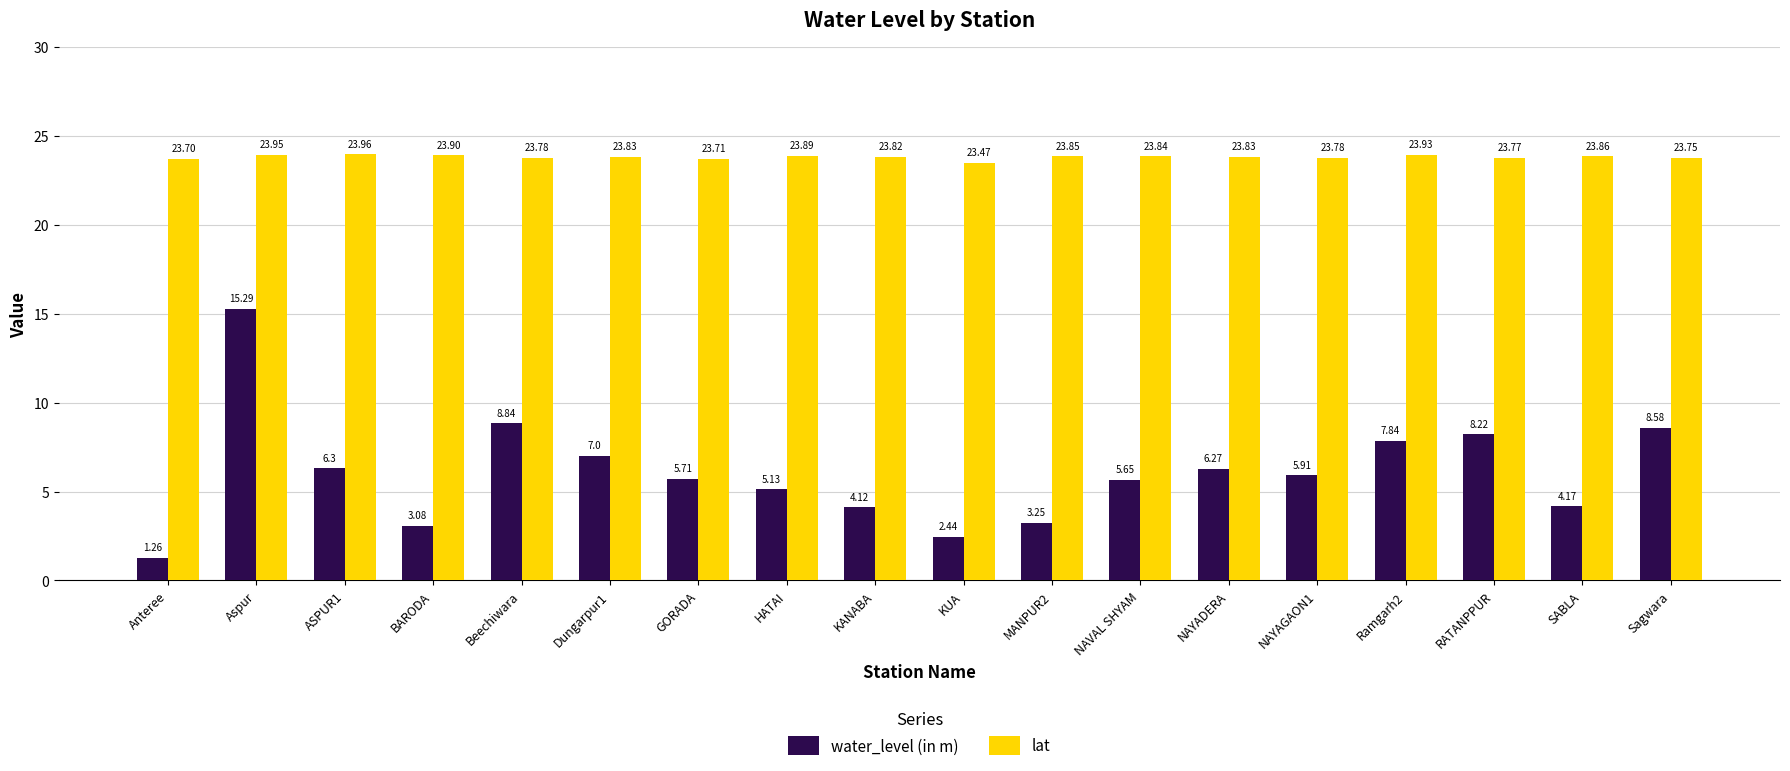

At which label does water_level (in m) first exceed 5?

Aspur